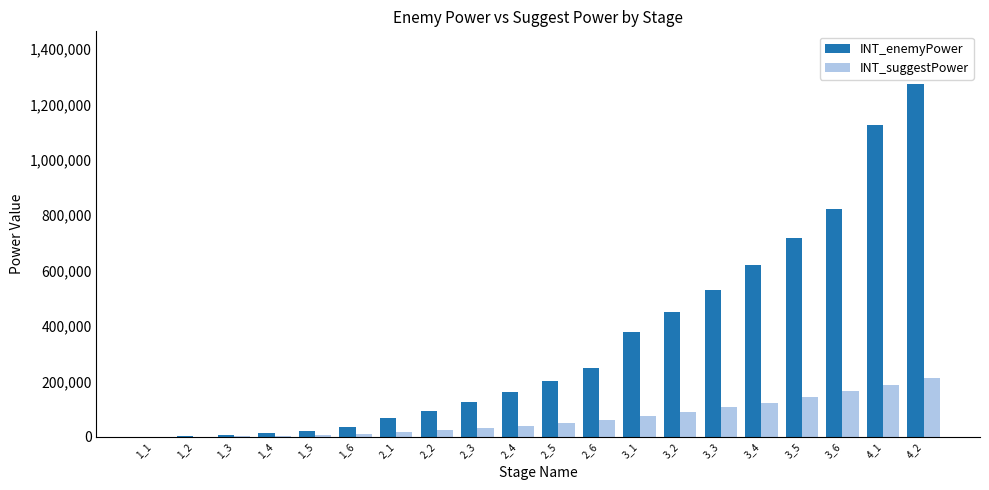

At which category is the sum across all series the highest?

4_2